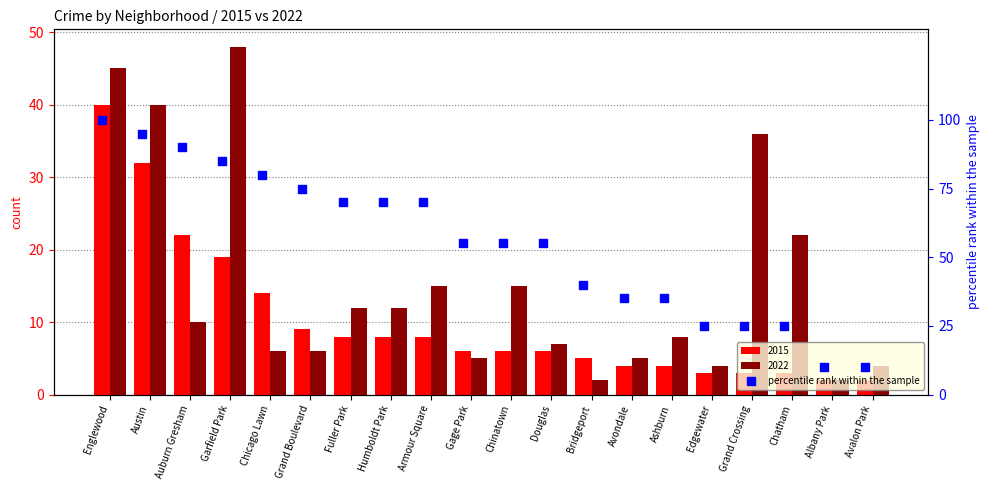

What is the ratio of the value at Gage Park to the value at Chatham?

2.2